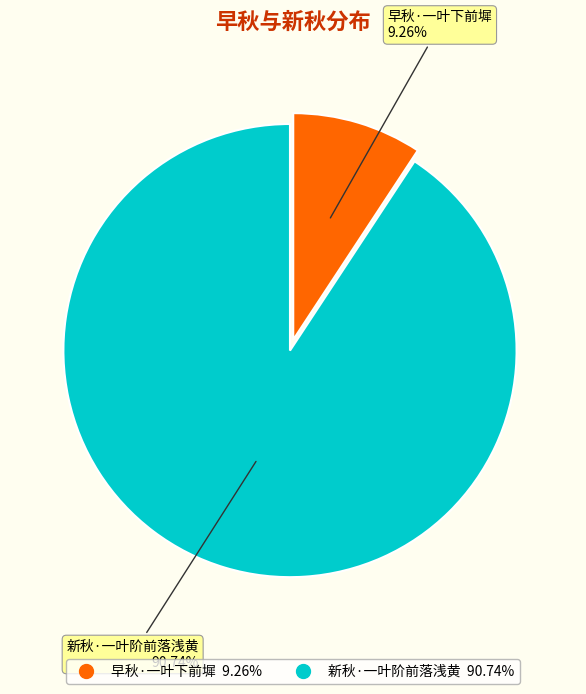

To the nearest percent, what is the combined percentage of 早秋·一叶下前墀 and 新秋·一叶阶前落浅黄?

100%